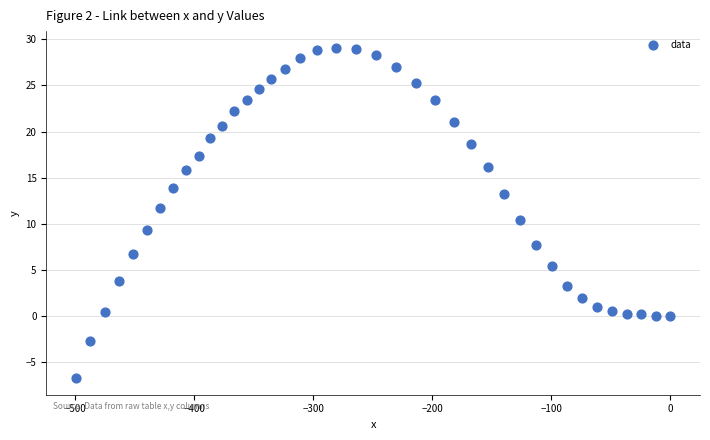

What is the range of Y values (max minus min)?

35.8